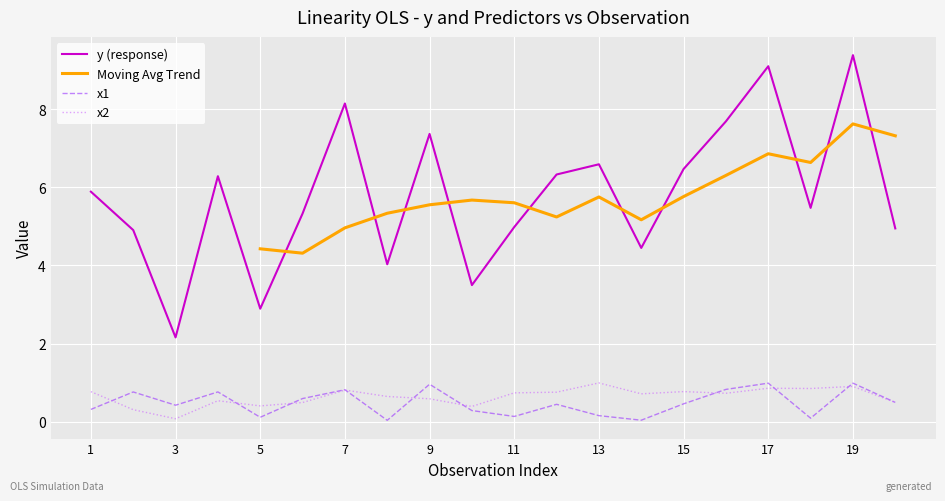

The x1 series shows 0.0 at 18. True or false?

False